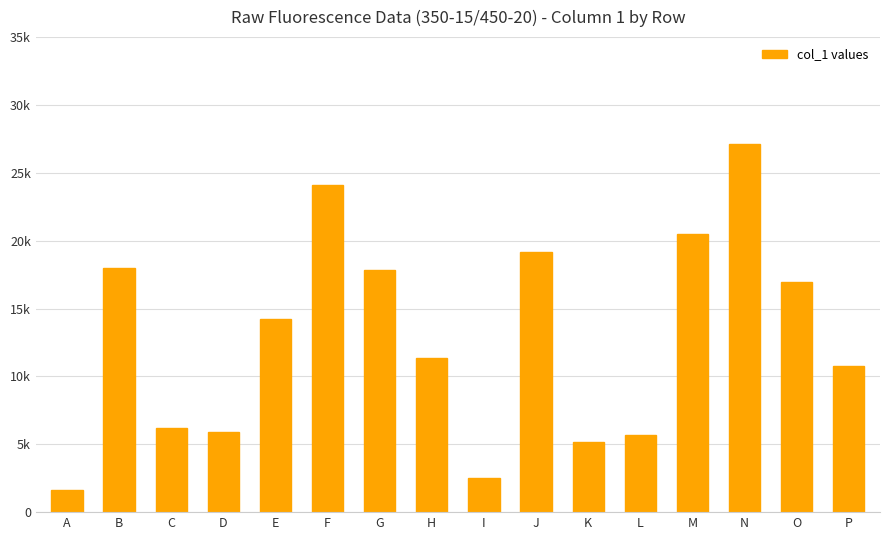

Does the chart contain any negative values?

No